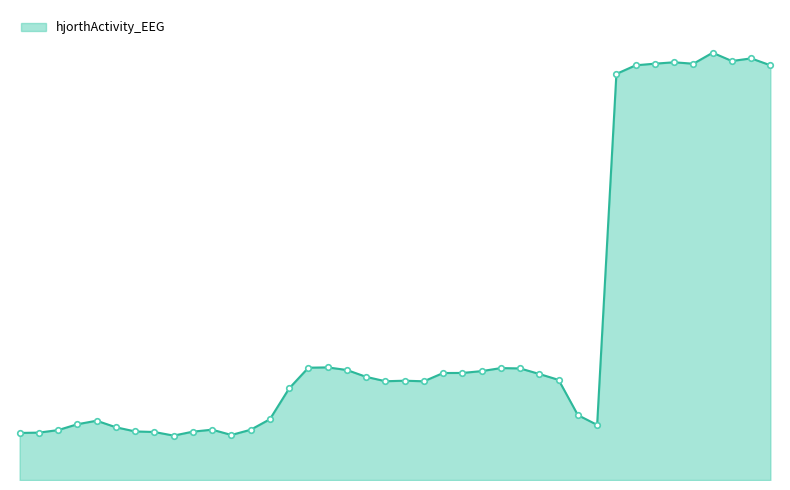

Does the chart have visible grid lines?

No